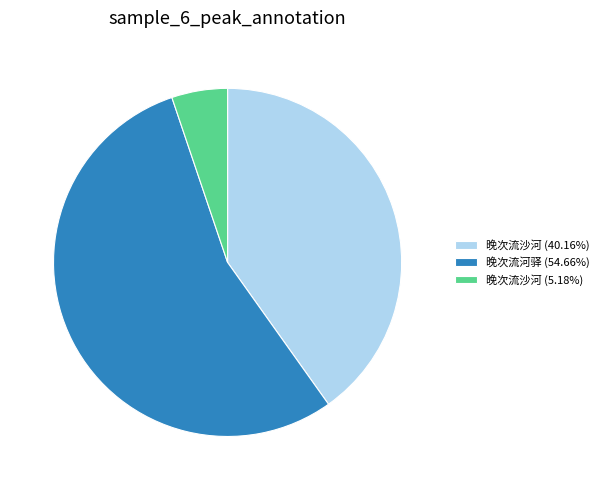

Does any single category account for the majority?

Yes